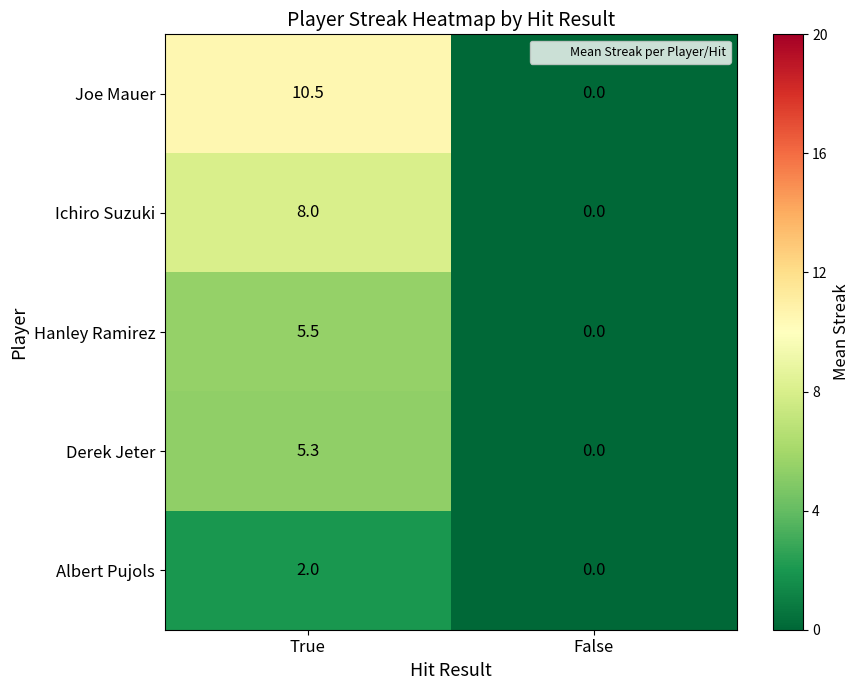

How many data points in Hanley Ramirez are less than 5?

1